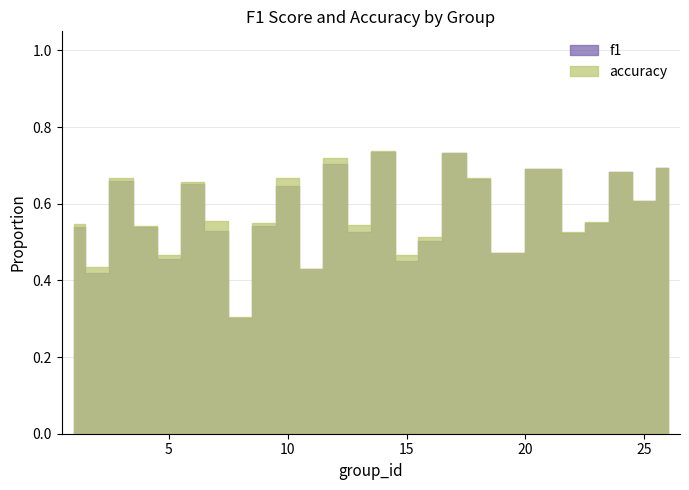

True or false: f1 has a value of 0.2 at 12.

False